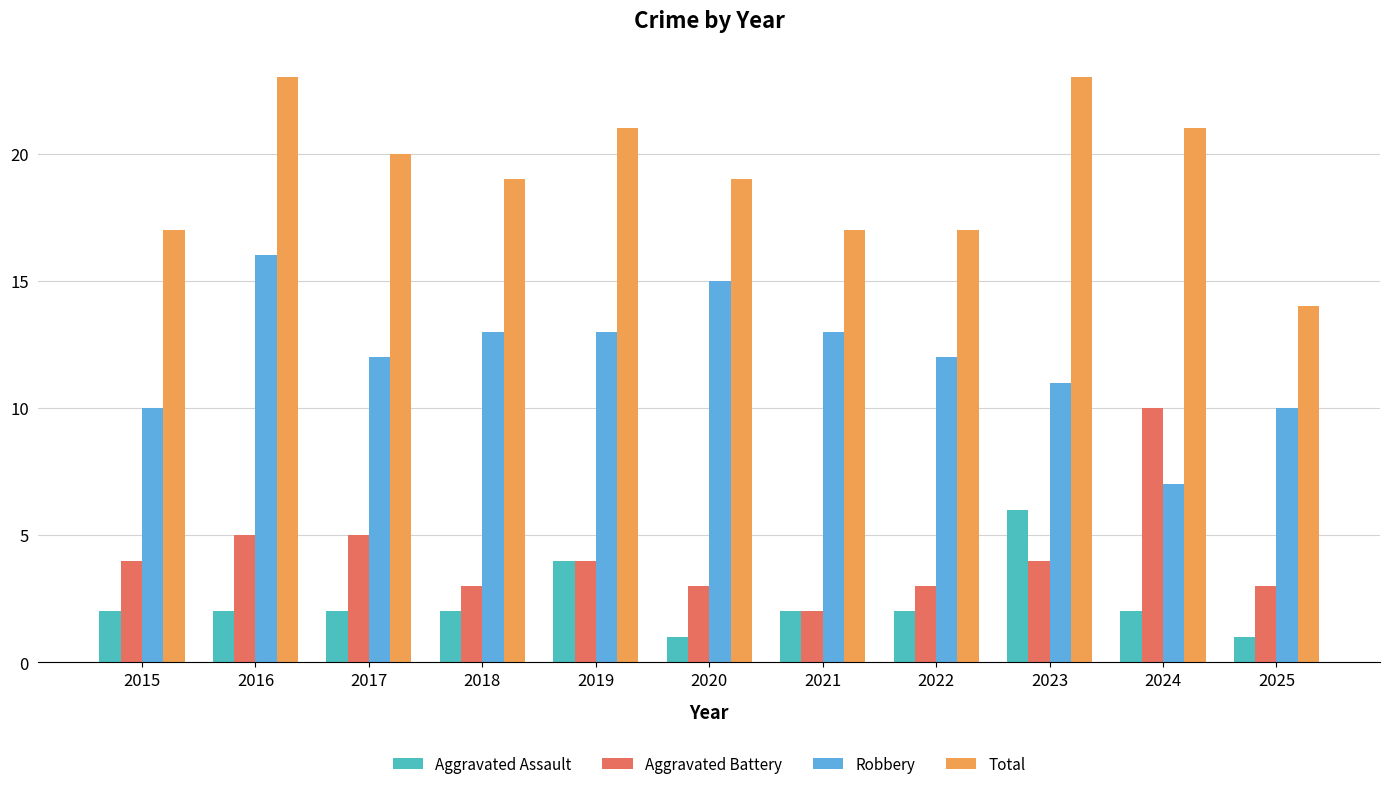

Is it true that Aggravated Assault equals 6 at 2023?

True